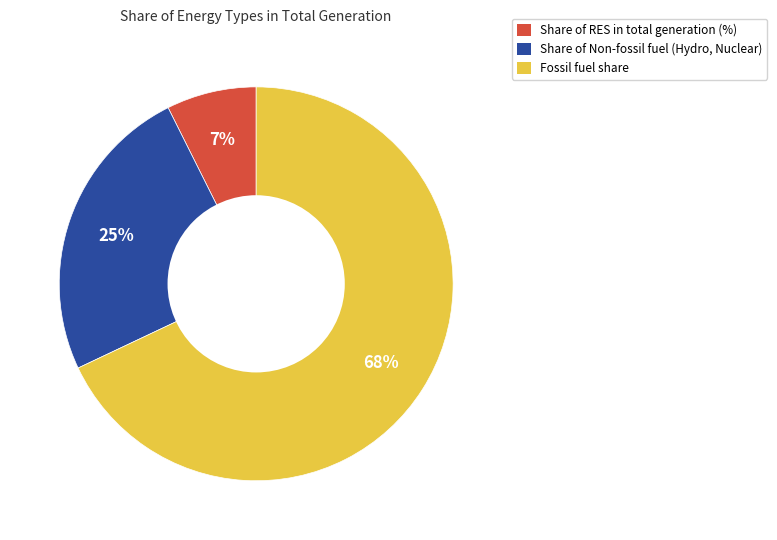

Does any single category account for the majority?

Yes